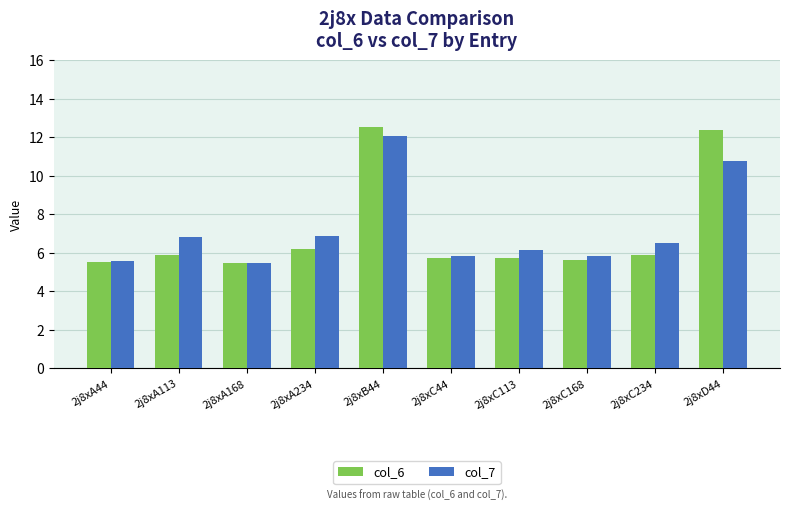

The col_6 series shows 5.5 at 2j8xA44. True or false?

True